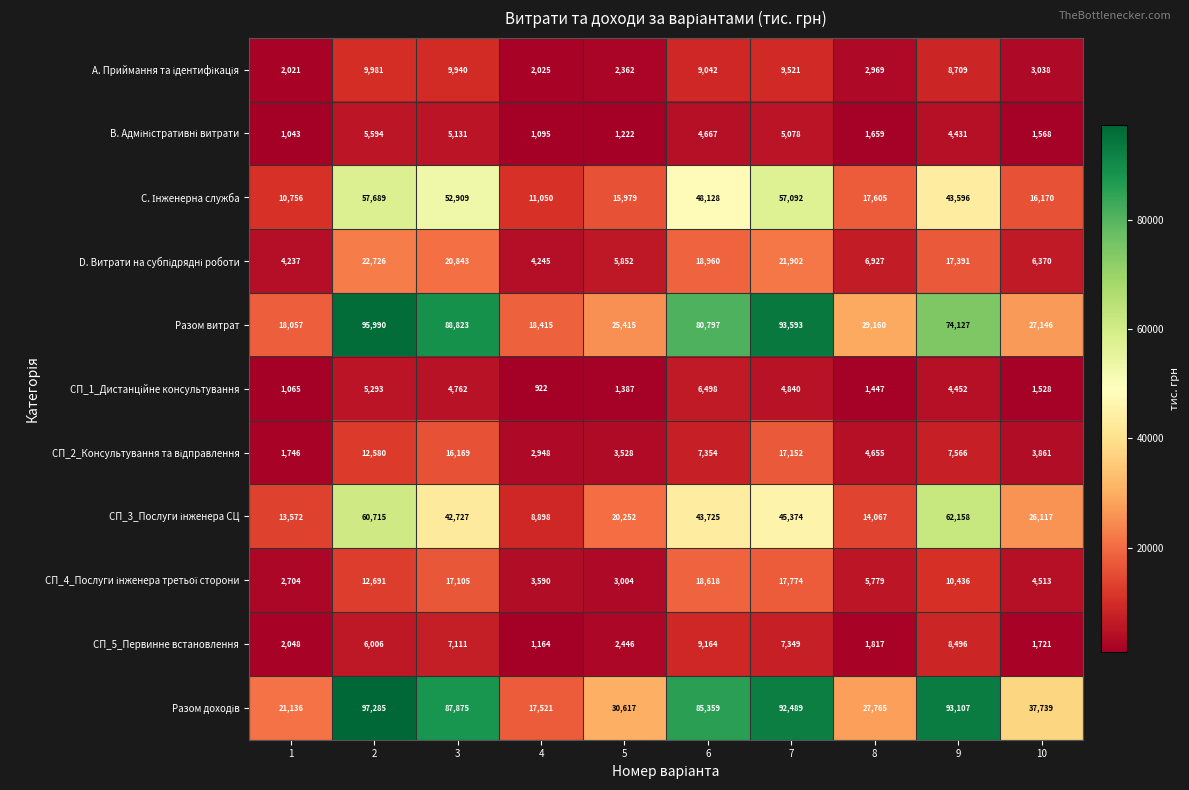

What is the maximum value shown in the chart?

97285